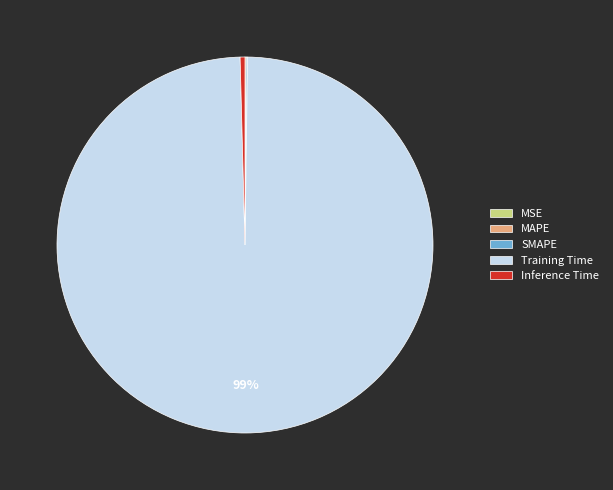

What is the largest slice in the pie chart?

Training Time